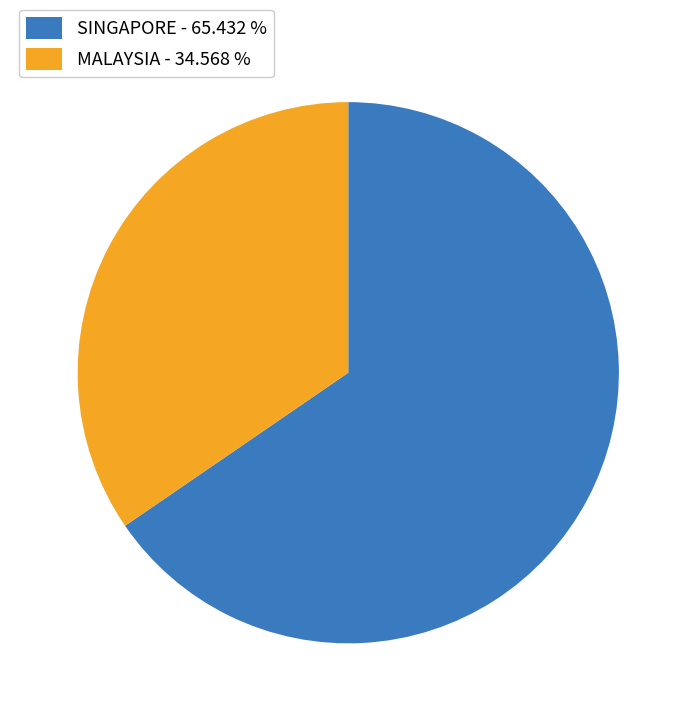

What is the smallest slice in the pie chart?

MALAYSIA